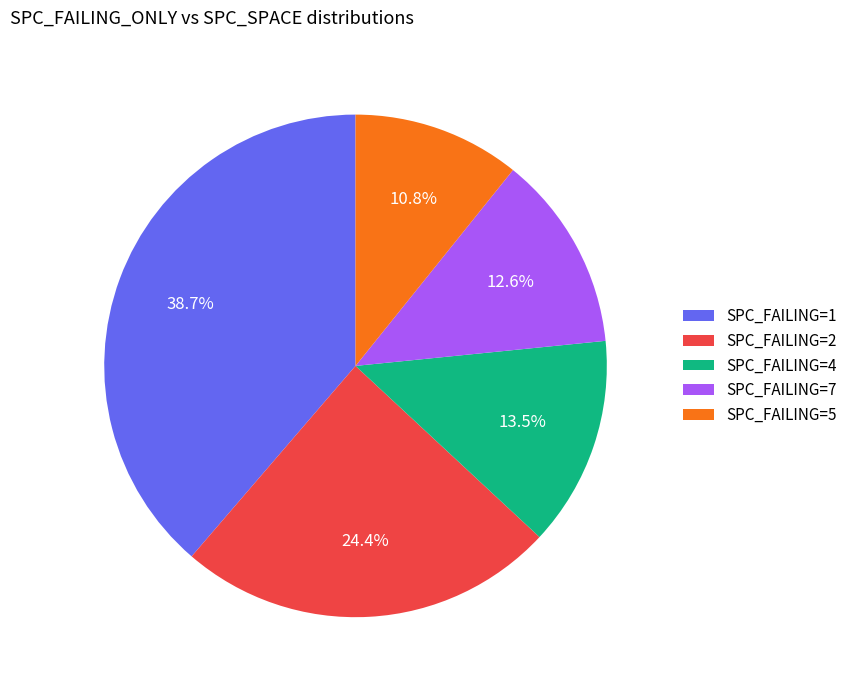

How much of the chart is everything except SPC_FAILING=7?

87.4%